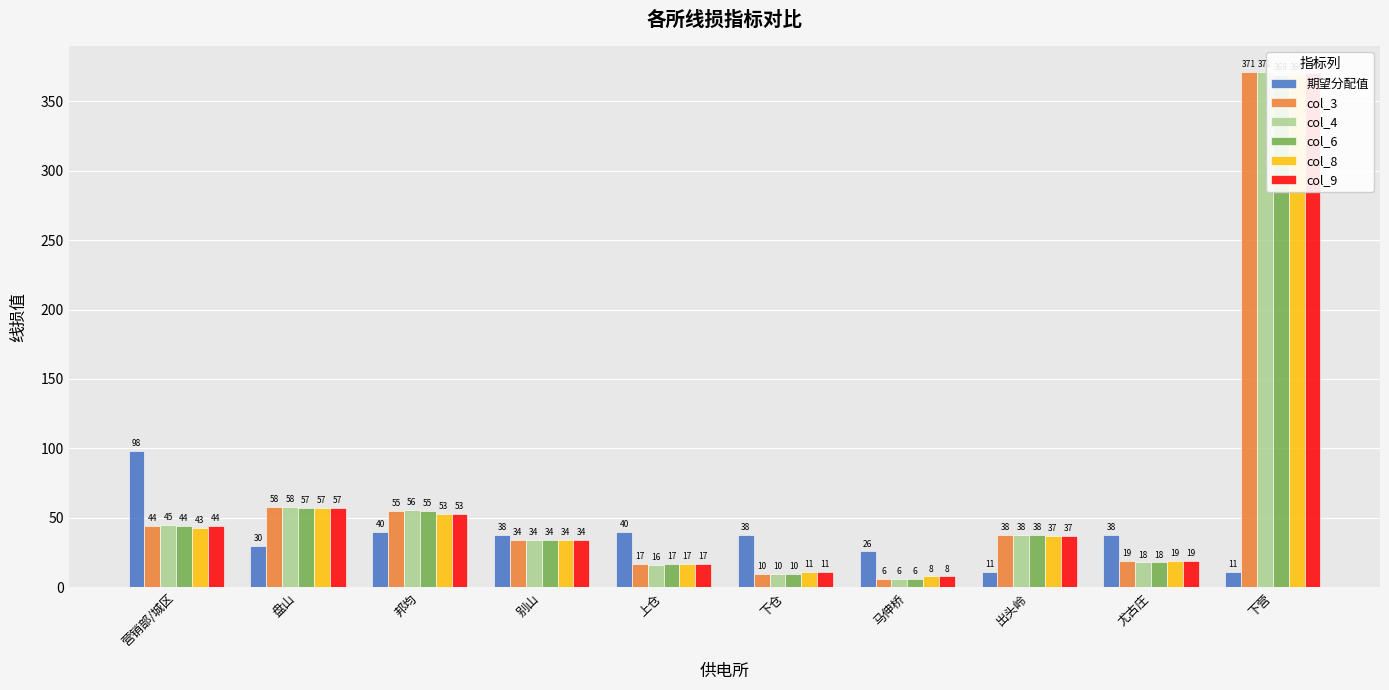

What is the maximum value shown in the chart?

371